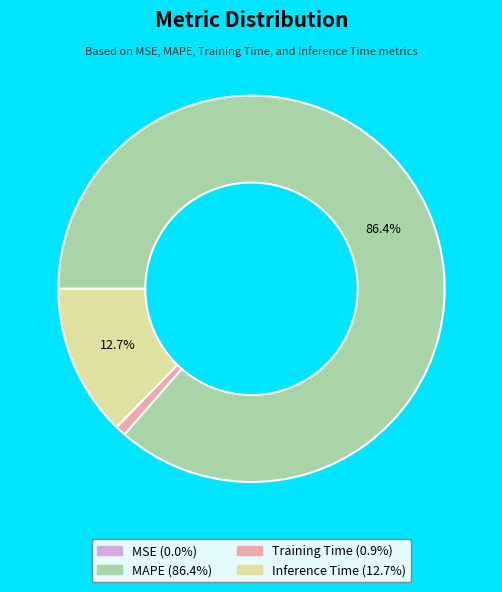

Do Training Time and MAPE together represent more than half of the pie?

Yes